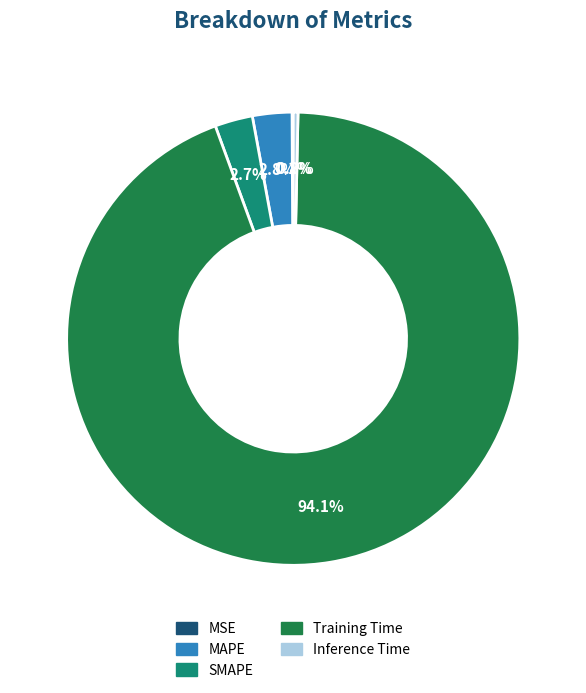

To the nearest percent, what is the combined percentage of Inference Time and Training Time?

94%